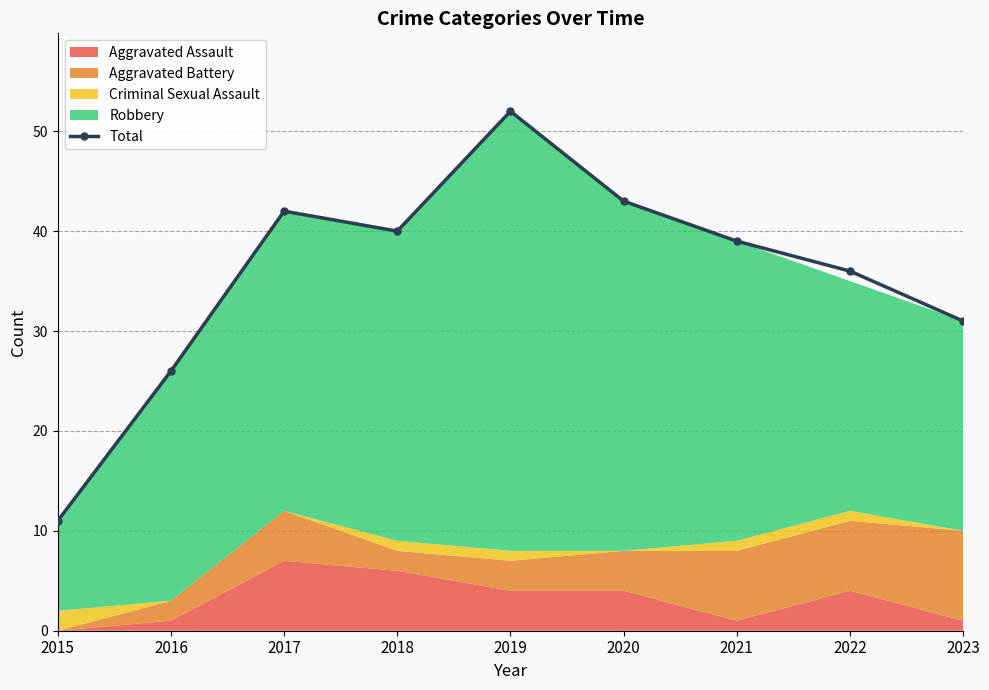

Between 2018 and 2019, which is larger?

2019